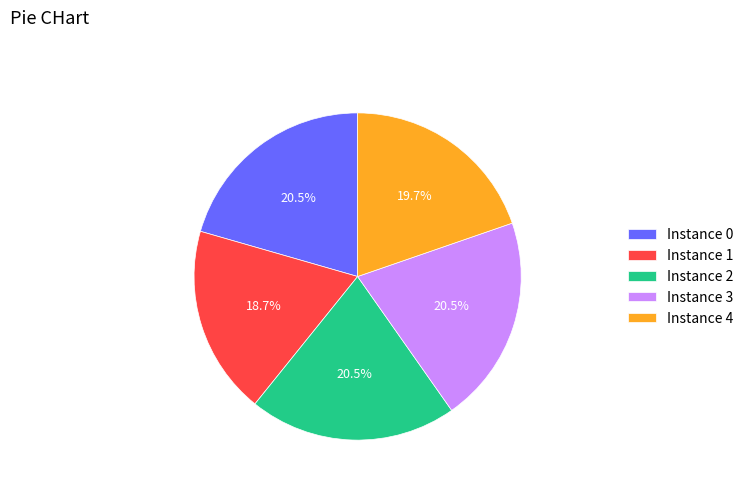

What is the total percentage of Instance 1 and Instance 4?

38.4%